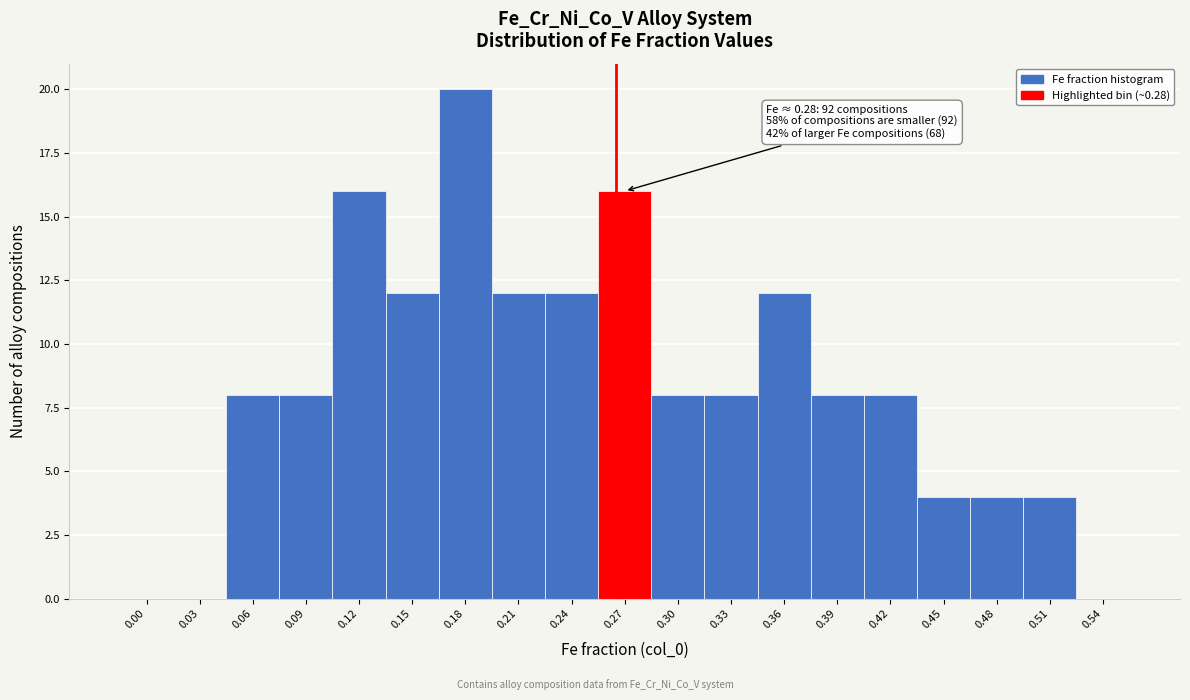

Reading left to right, extract all data points from this chart.

0.00=0	0.03=0	0.06=8	0.09=8	0.12=16	0.15=12	0.18=20	0.21=12	0.24=12	0.27=16	0.30=8	0.33=8	0.36=12	0.39=8	0.42=8	0.45=4	0.48=4	0.51=4	0.54=0